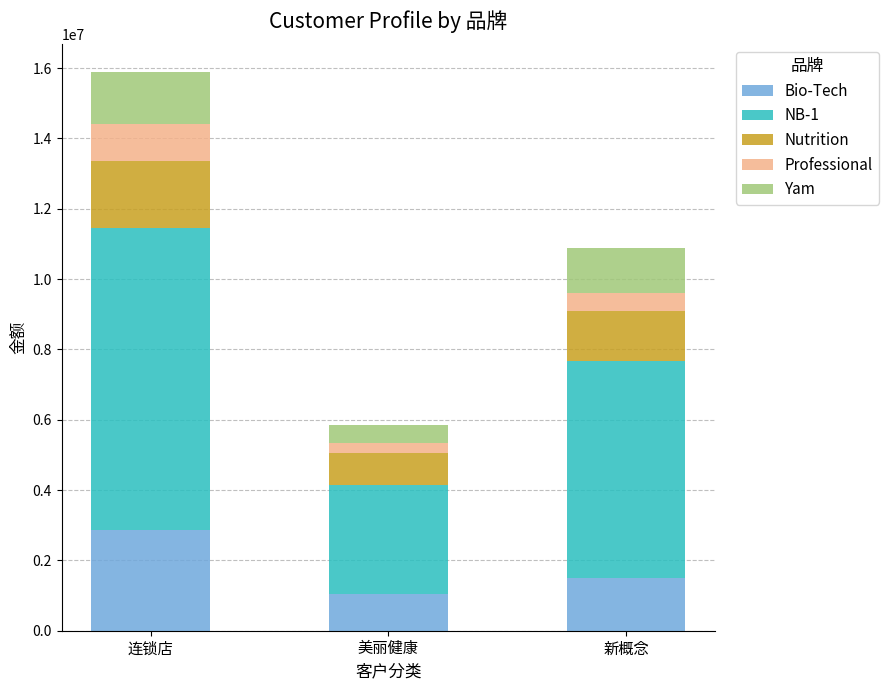

What is the total value across all series at 新概念?

10886550.4